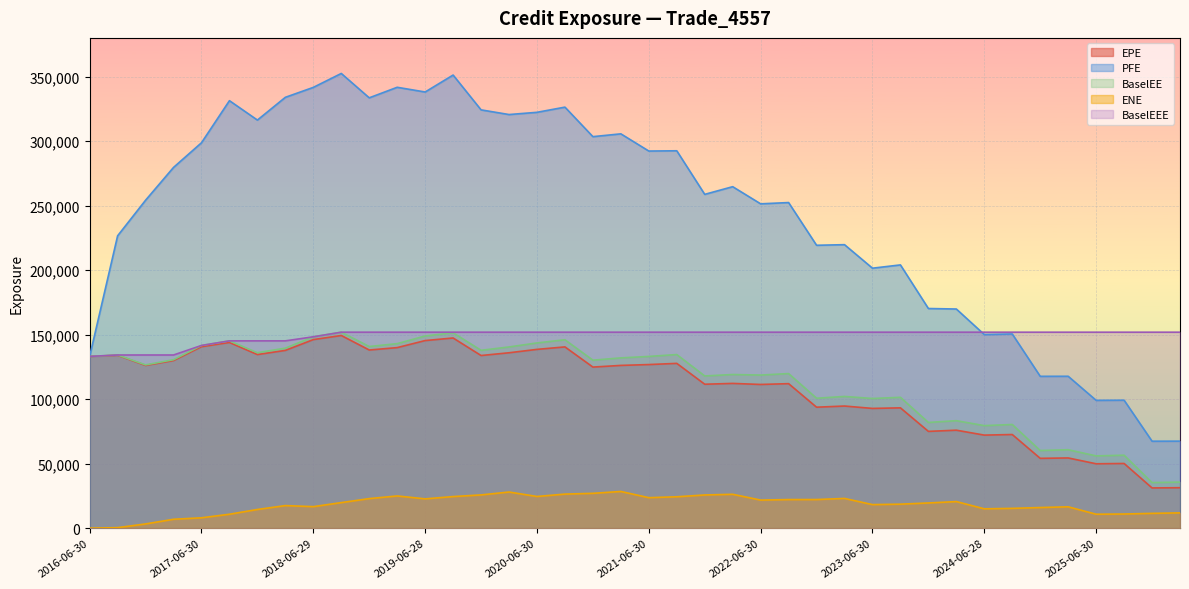

Reading left to right, list all the values displayed in this chart.

EPE: 133116.0	134000.0	126149.0	129909.0	140654.0	143932.0	134563.0	137784.0	146163.0	149333.0	138088.0	139946.0	145405.0	147404.0	133814.0	135951.0	138577.0	140497.0	124853.0	126152.0	126811.0	127729.0	111563.0	112203.0	111383.0	112013.0	93764.2	94667.0	92819.5	93253.8	75015.4	75940.2	72132.7	72585.6	54121.1	54425.0	49912.0	50146.8	31188.0	31365.8
PFE: 133116.0	226600.0	254178.0	279601.0	298728.0	331335.0	316302.0	333942.0	341638.0	352434.0	333548.0	341714.0	338058.0	351196.0	324211.0	320592.0	322312.0	326333.0	303457.0	305630.0	292299.0	292504.0	258724.0	264673.0	251389.0	252371.0	219267.0	219731.0	201506.0	204047.0	170253.0	169860.0	150064.0	150516.0	117697.0	117739.0	99084.6	99200.0	67408.9	67454.4
BaselEE: 133116.0	134223.0	126567.0	130562.0	141614.0	145182.0	136005.0	139539.0	148327.0	151899.0	140803.0	143024.0	148955.0	151435.0	137862.0	140456.0	143571.0	146035.0	130203.0	131983.0	133105.0	134569.0	117975.0	119094.0	118664.0	119823.0	100709.0	102091.0	100504.0	101415.0	81937.4	83306.7	79480.2	80357.4	60194.2	60807.1	56021.1	56560.2	35349.7	35722.2
ENE: 0.0	419.0	3290.0	6906.6	8048.3	10809.4	14491.6	17509.8	16695.9	19821.7	22915.6	24981.3	22712.9	24498.6	25781.0	28023.1	24568.9	26413.3	27010.5	28451.6	23636.7	24343.1	25742.4	26263.7	21782.4	22177.8	22200.3	23054.4	18267.7	18614.0	19545.6	20611.2	15010.8	15355.7	16001.6	16559.0	10821.4	10977.0	11490.5	11859.5
BaselEEE: 133116.0	134223.0	134223.0	134223.0	141614.0	145182.0	145182.0	145182.0	148327.0	151899.0	151899.0	151899.0	151899.0	151899.0	151899.0	151899.0	151899.0	151899.0	151899.0	151899.0	151899.0	151899.0	151899.0	151899.0	151899.0	151899.0	151899.0	151899.0	151899.0	151899.0	151899.0	151899.0	151899.0	151899.0	151899.0	151899.0	151899.0	151899.0	151899.0	151899.0